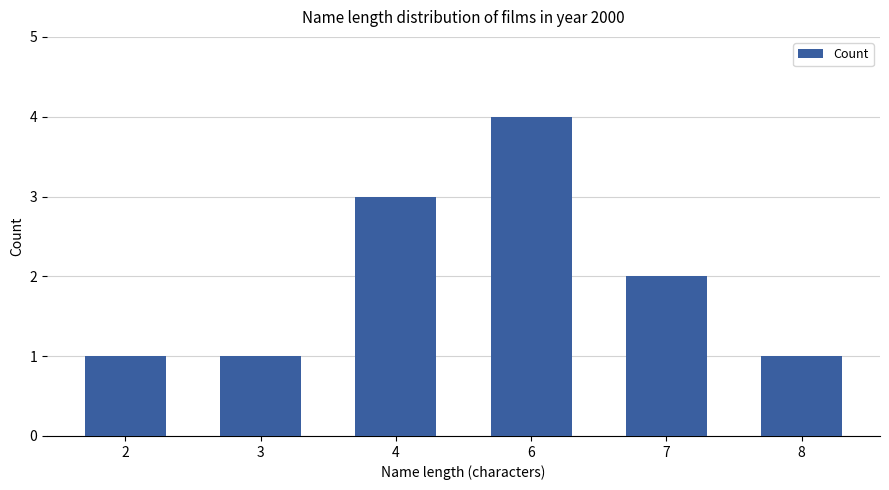

Reading right to left, what are all the values shown in this chart?

1	2	4	3	1	1